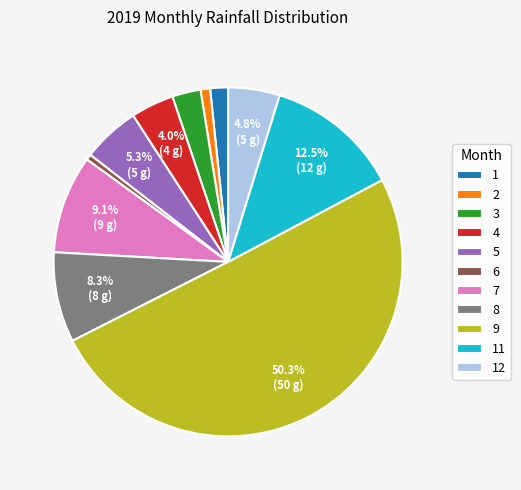

What is the ratio of the value at 5 to the value at 12?

1.1